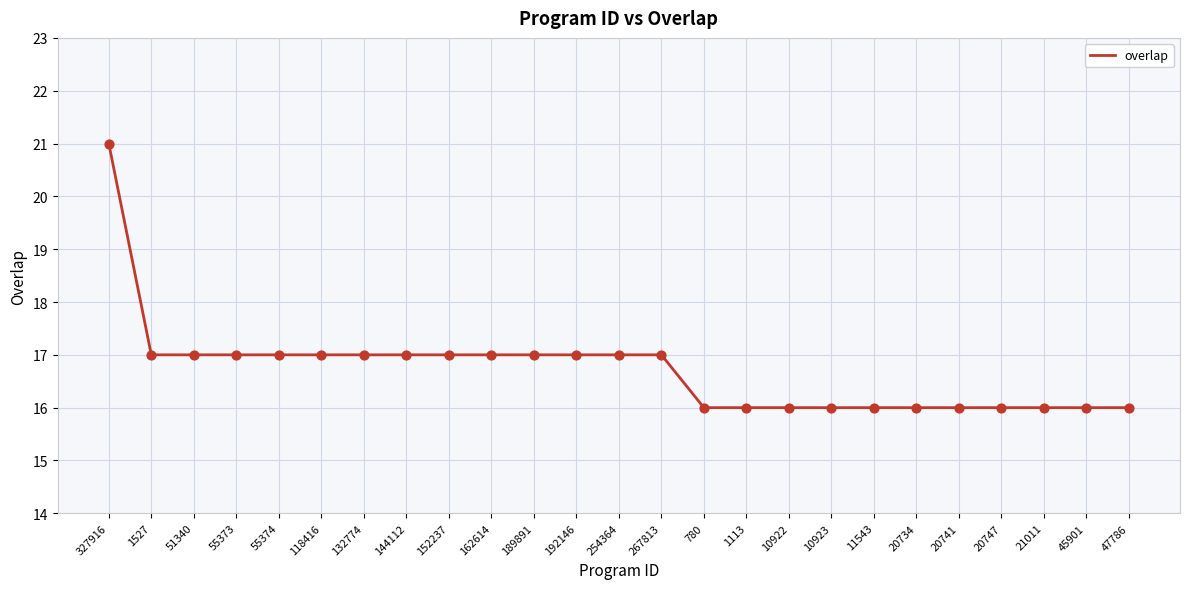

Approximately how many times larger is the value at 45901 compared to 780?

1.0